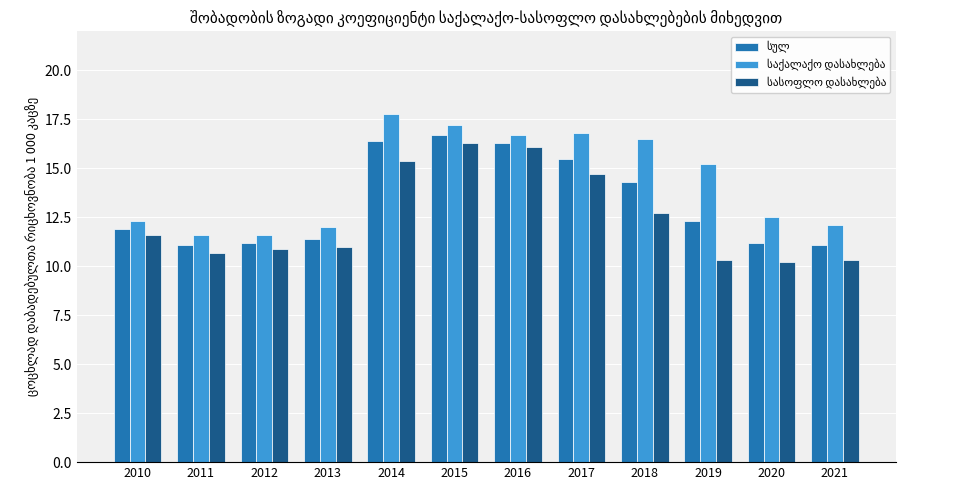

What is the spread (max minus min) of values at 2020?

2.3